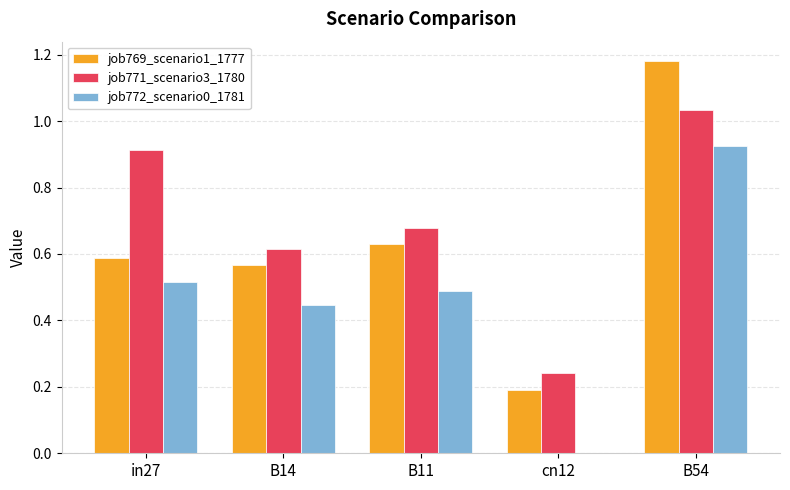

At which category is the sum across all series the highest?

B54